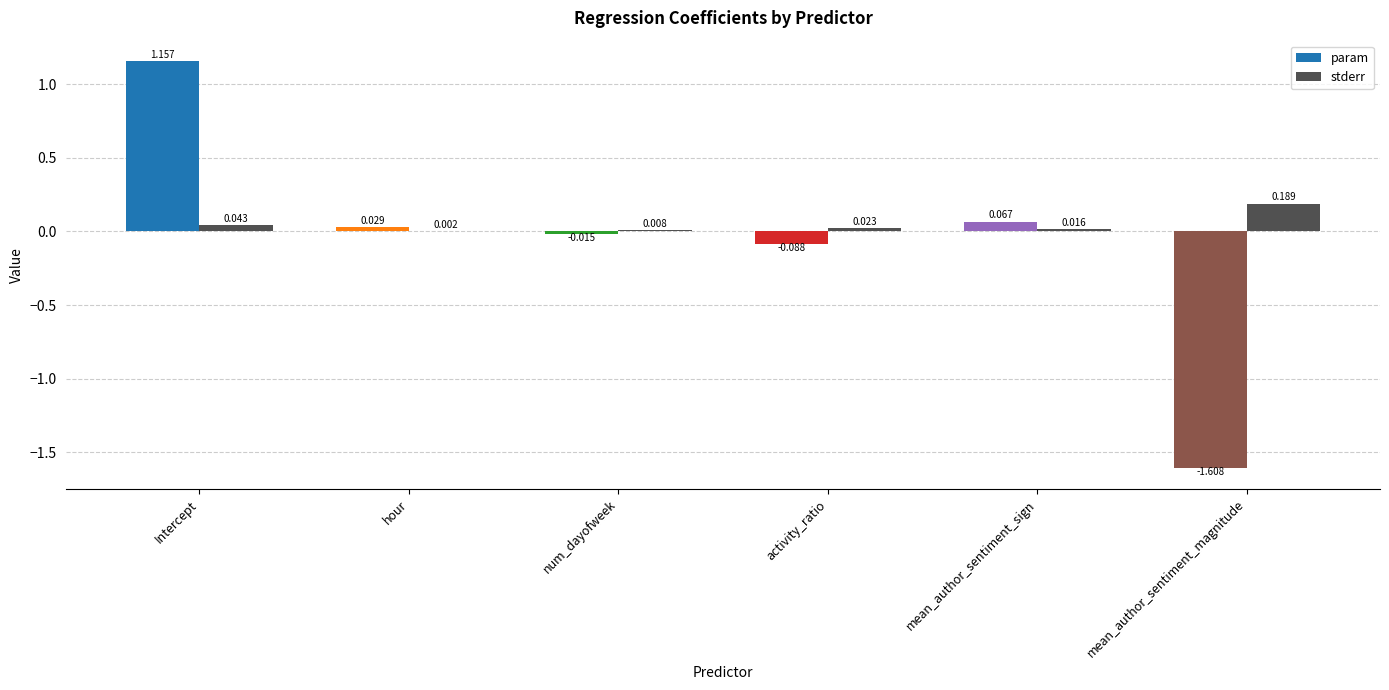

At which category does the chart reach its peak across all series?

Intercept